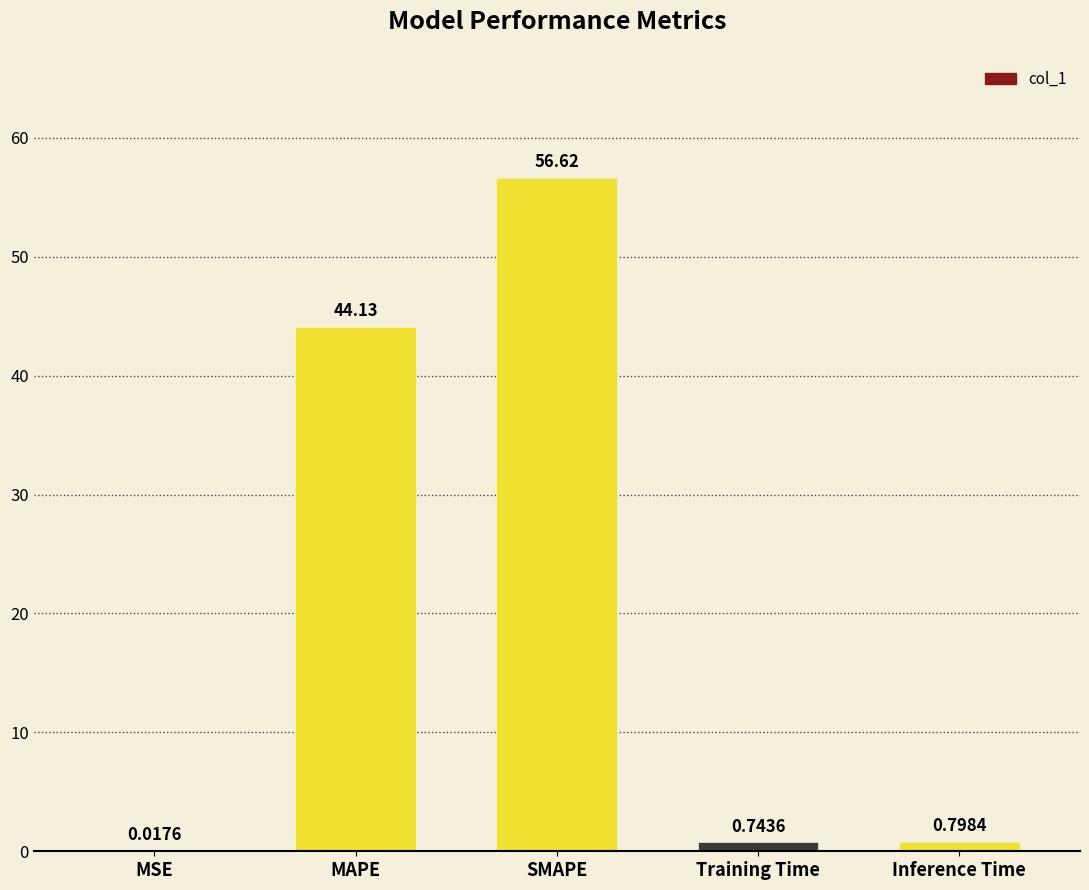

What is the sum of all values?

102.3